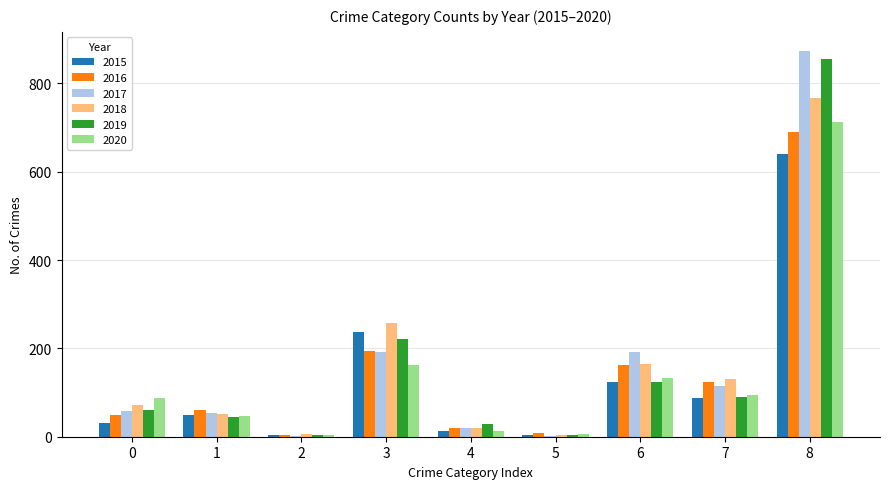

Is the value of 2018 at 8 greater than the value of 2017 at 8?

No